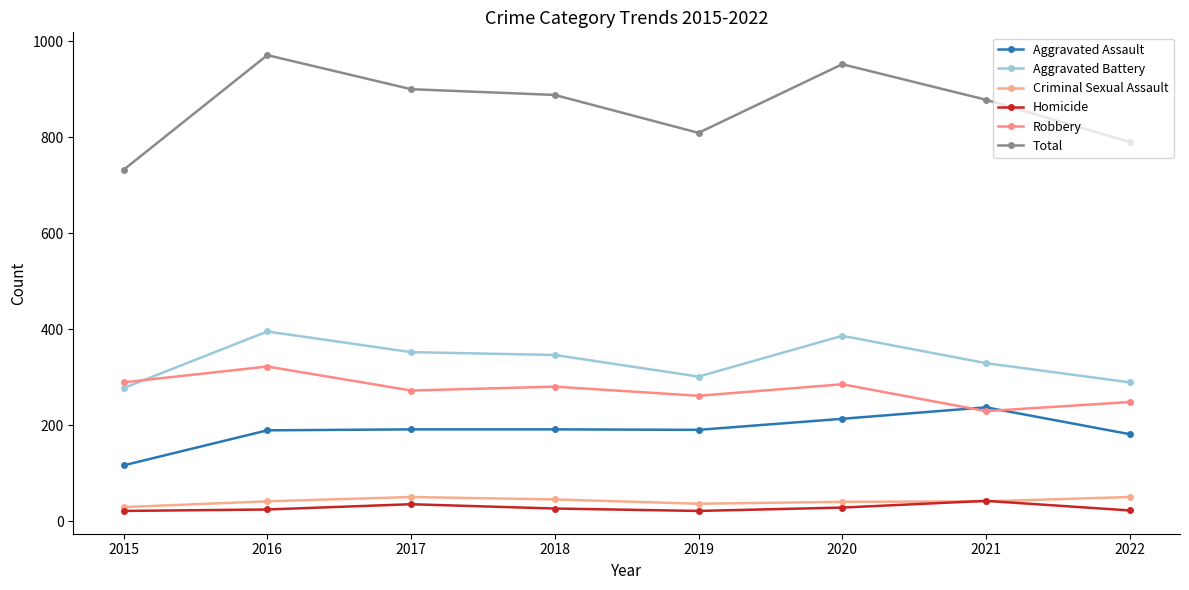

Is the value of Robbery at 2015 greater than the value of Total at 2016?

No